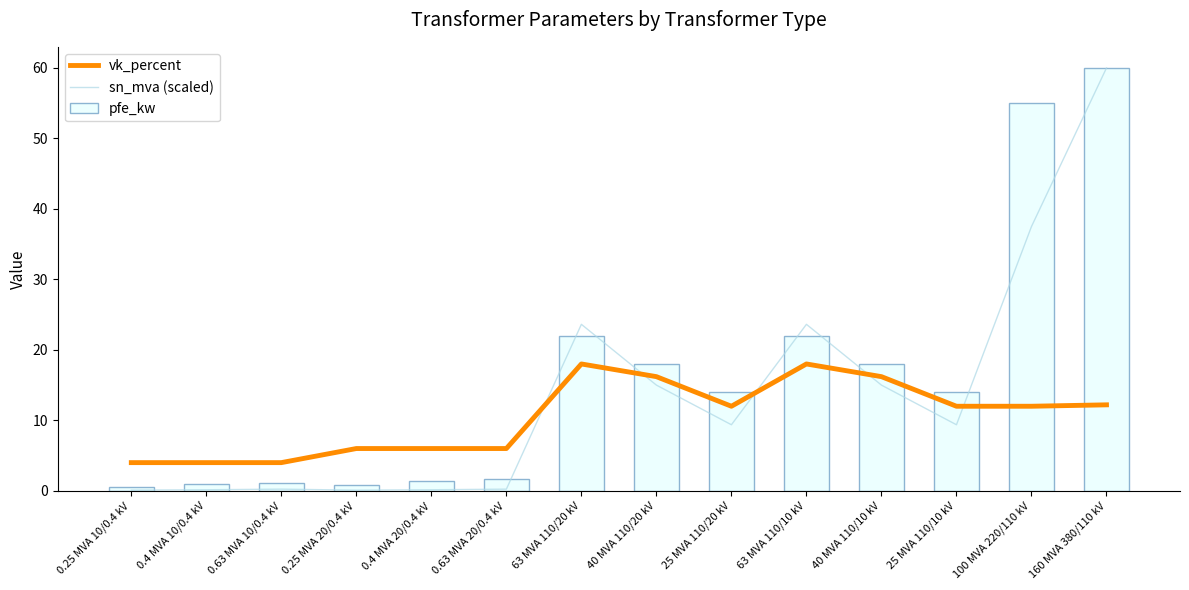

Read the vk_percent value at 0.25 MVA 10/0.4 kV.

4.0